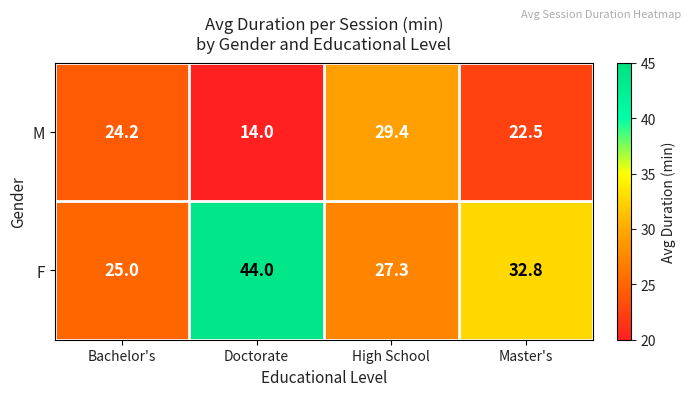

Which series changed the most between Bachelor's and Master's?

F